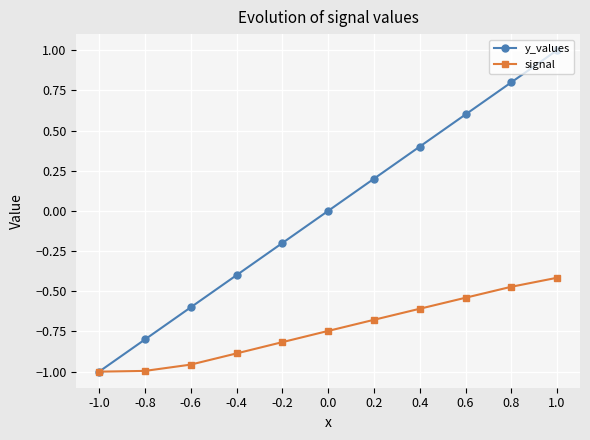

What is the label of the 7th point from the right?

-0.2